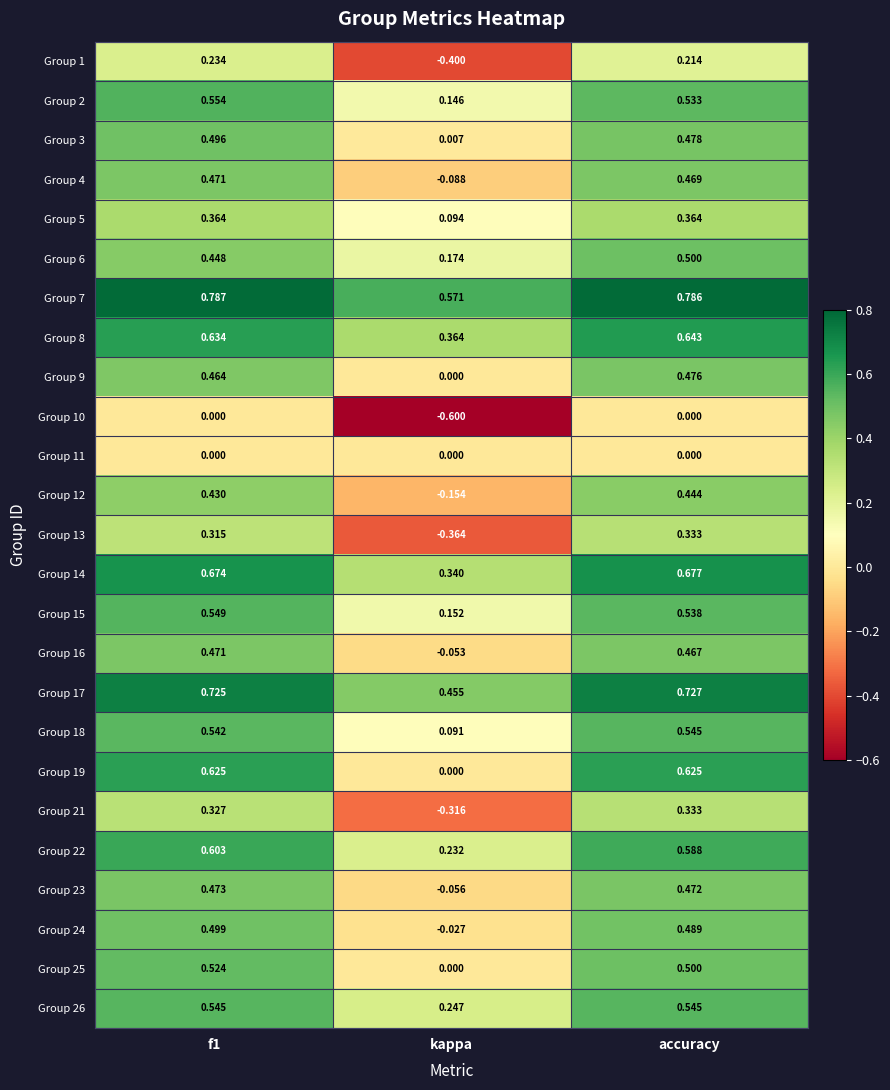

Which label corresponds to the smallest value in the chart?

kappa